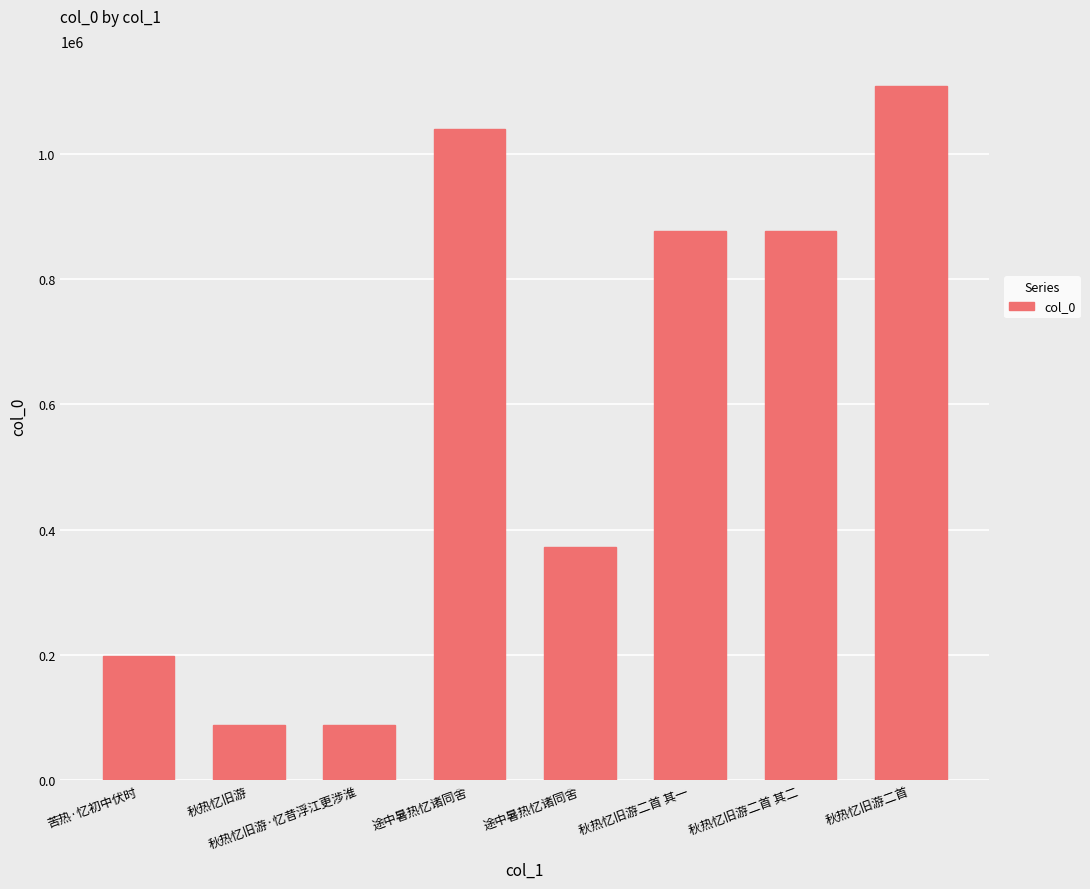

True or false: the data shows 79724 at 苦热·忆初中伏时.

False